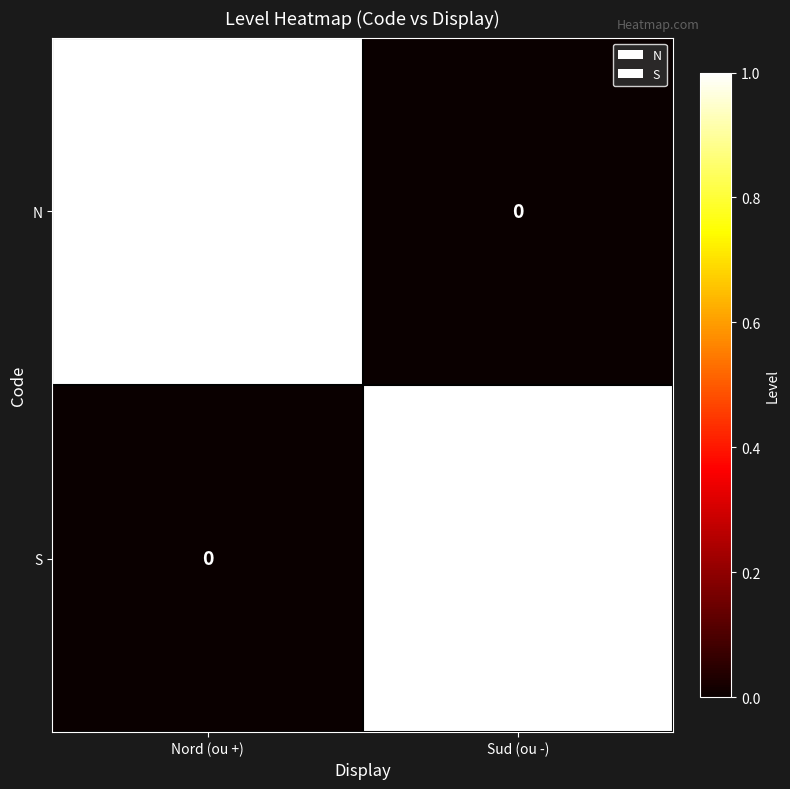

The S series shows -1 at Nord (ou +). True or false?

False